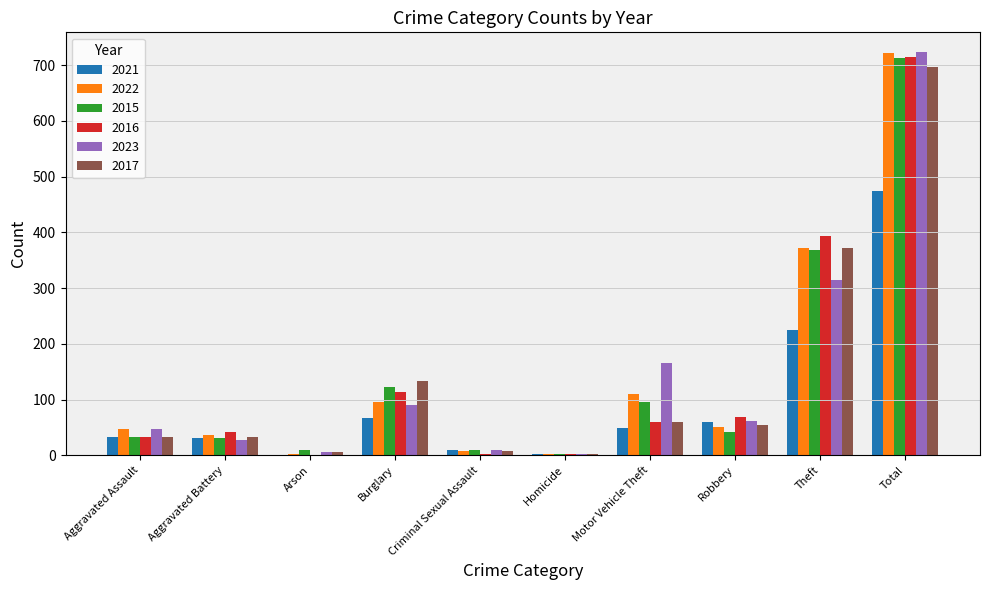

How many data points does each series have?

10